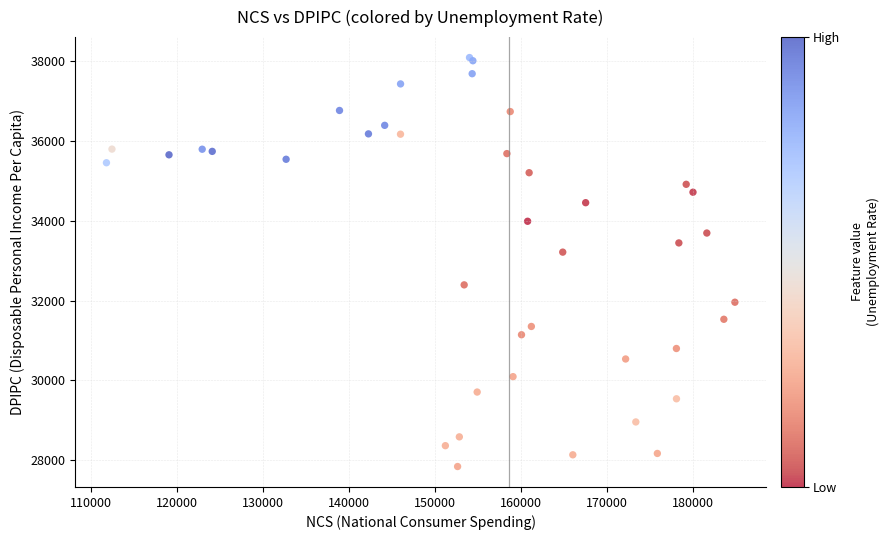

What Y value in the scatter plot is closest to 32968?

33217